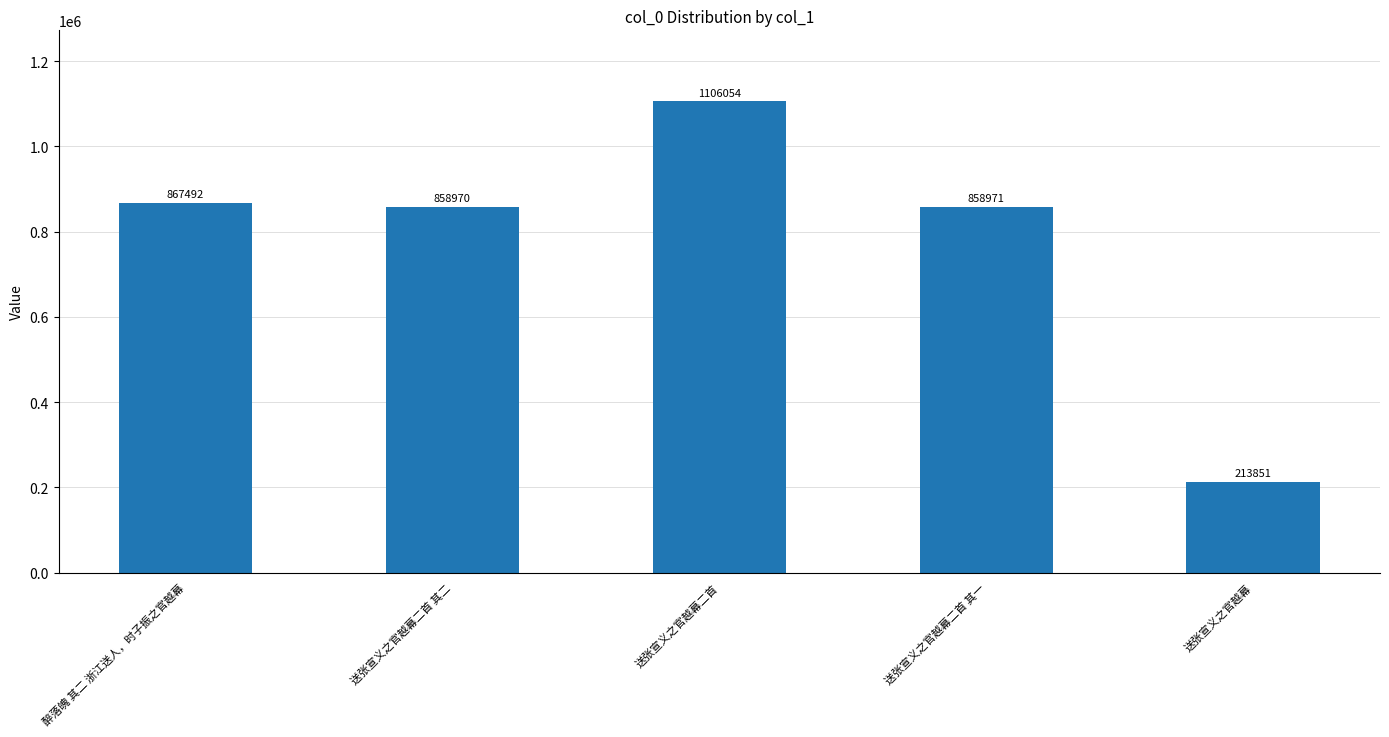

How many values are below 858971?

2